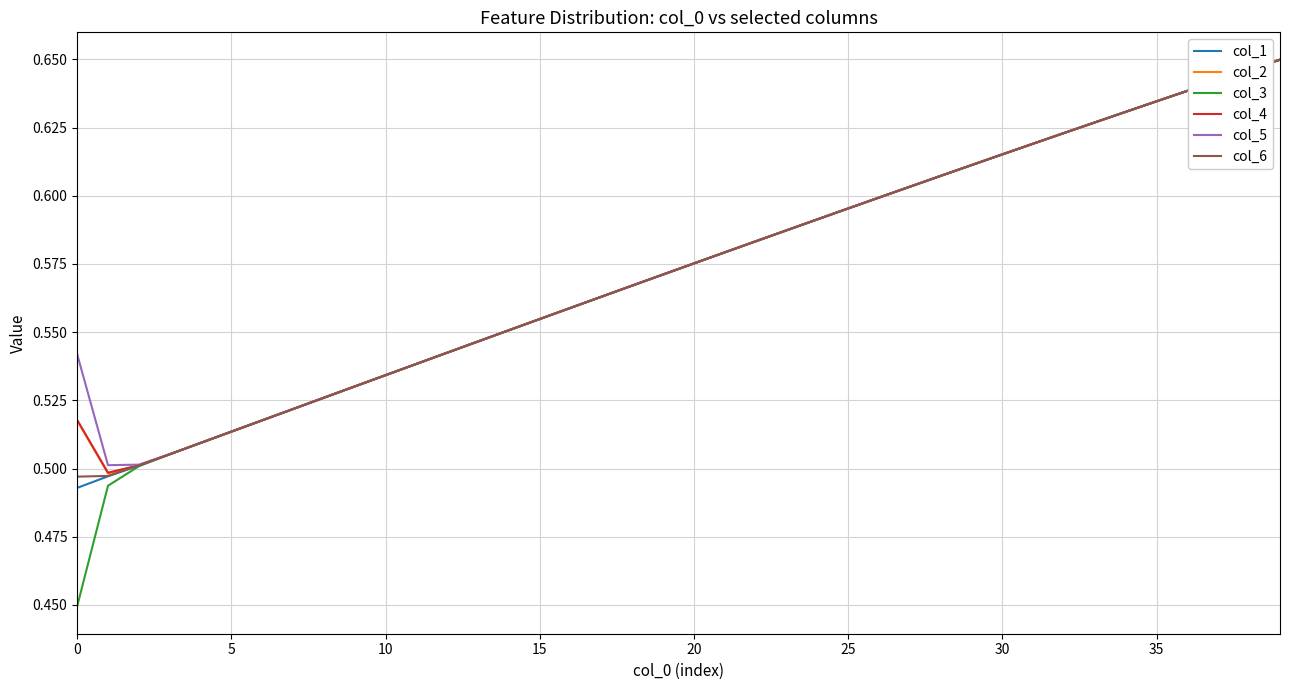

How many distinct data groups are displayed?

6